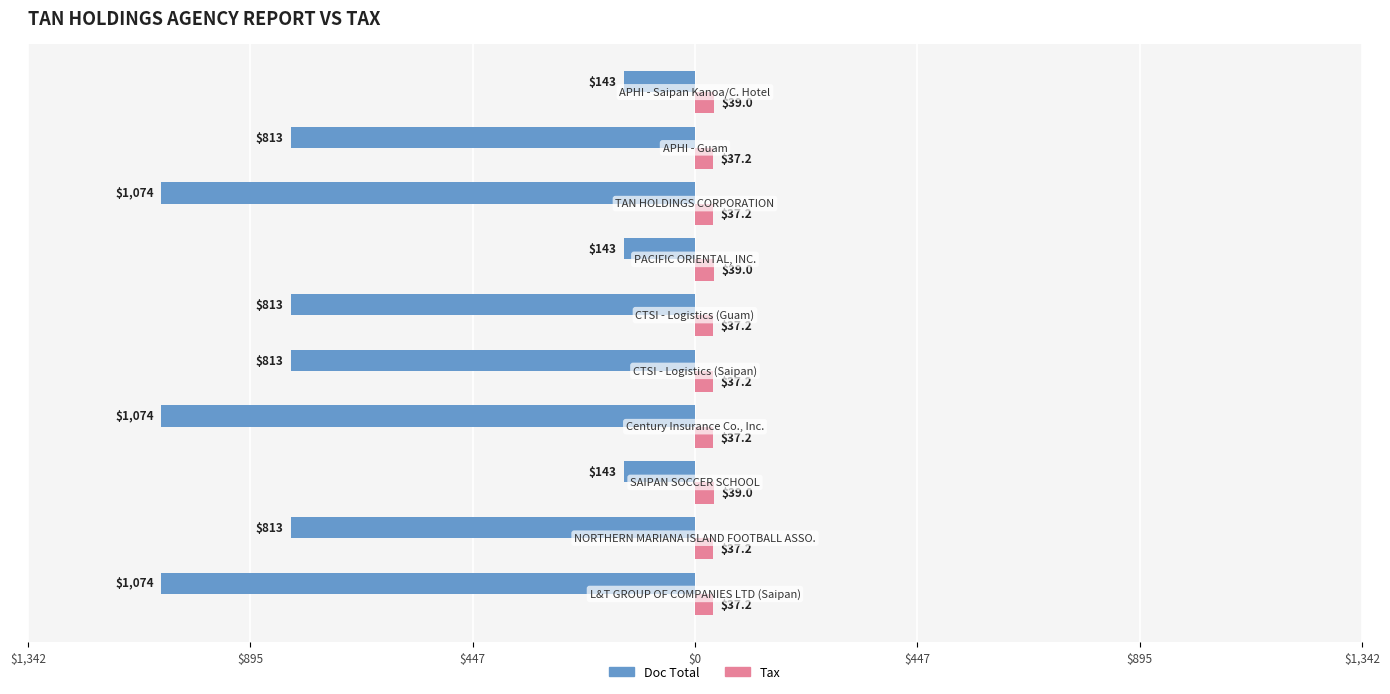

What are all the series names shown in the legend?

Doc Total, Tax